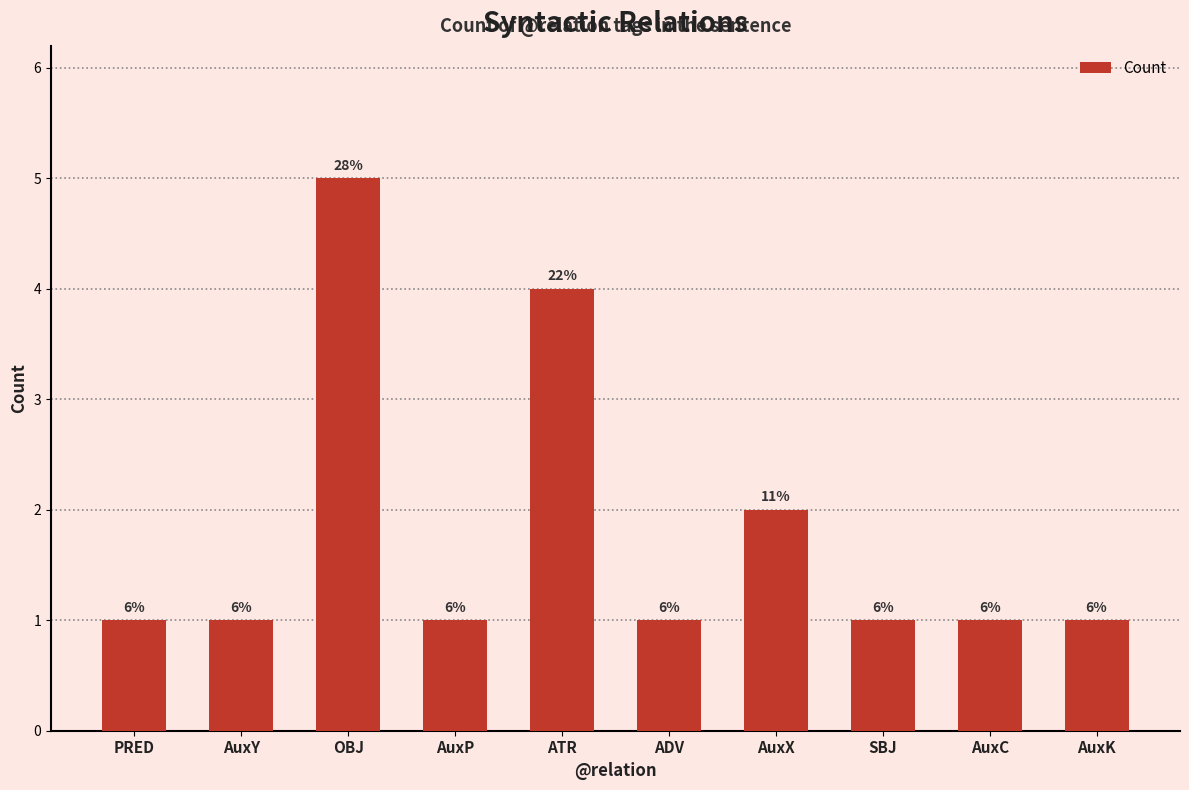

What is the label of the 6th bar from the left?

ADV